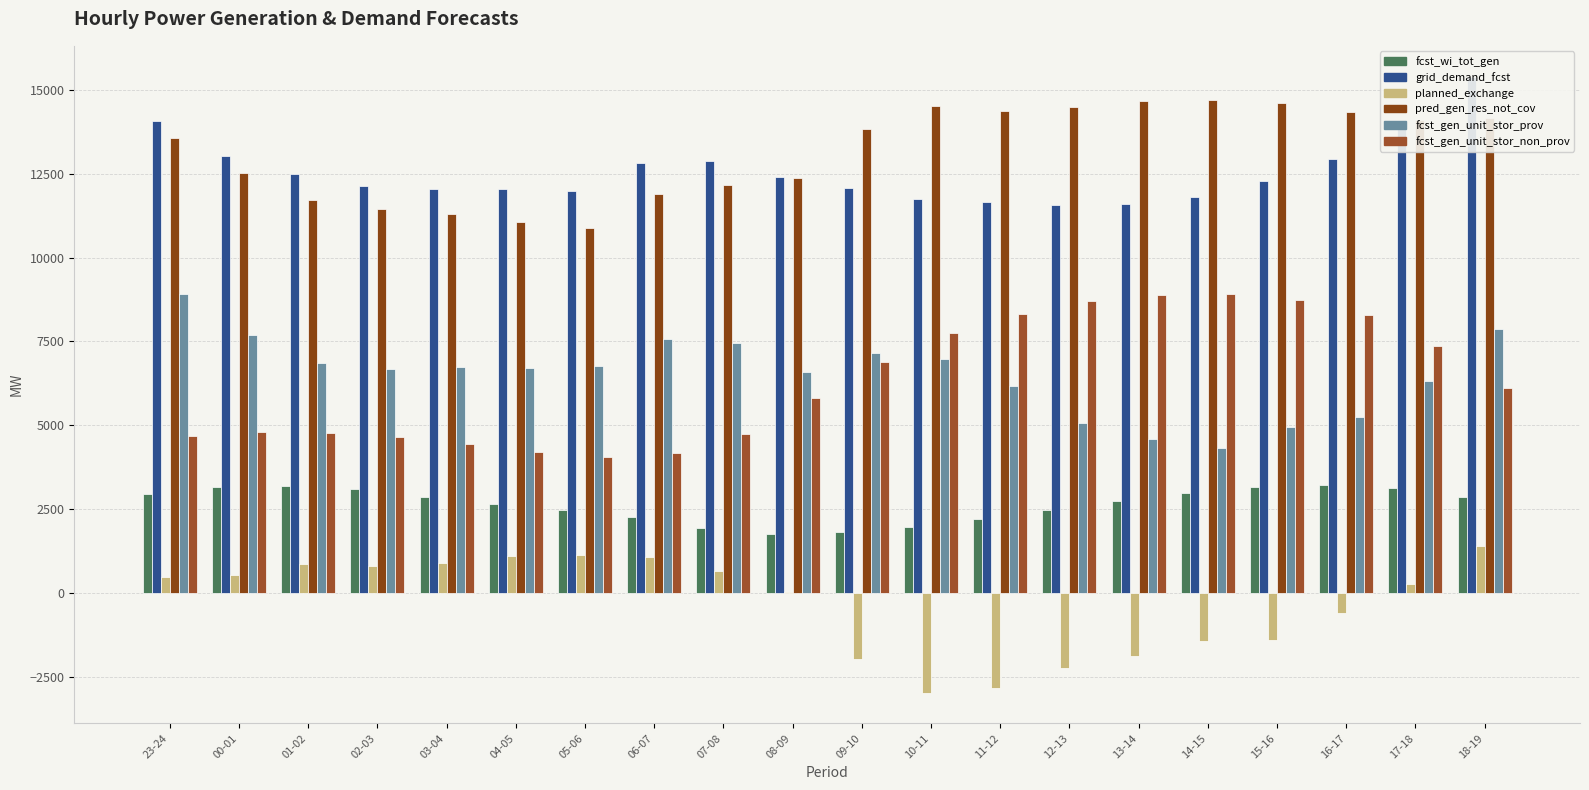

What is the total value across all series at 13-14?

40624